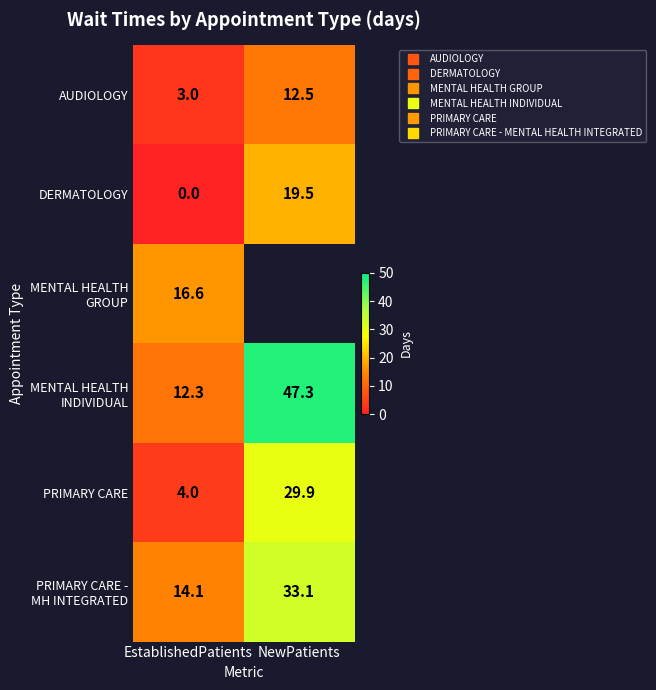

How many data points does each series have?

2